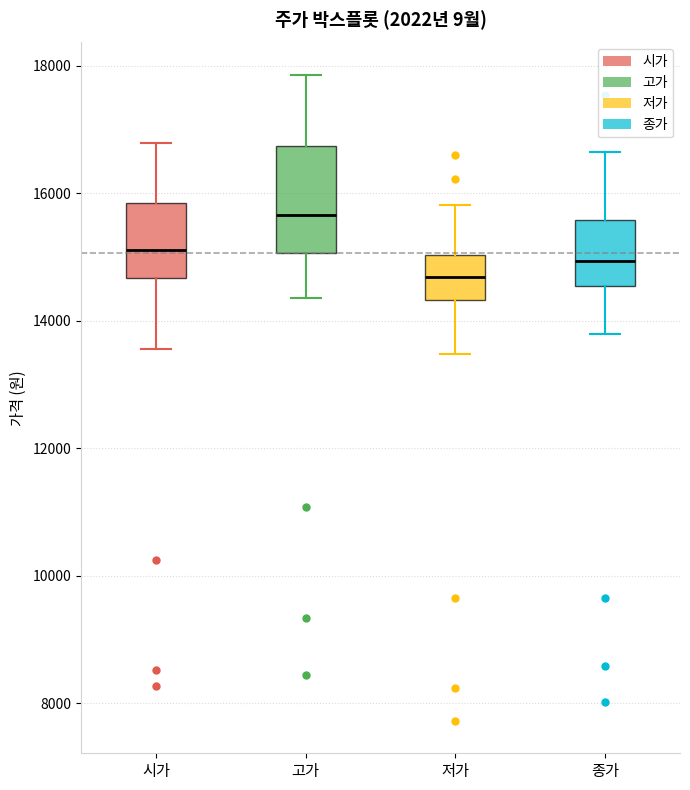

Which box is the tallest, from its lower edge to its upper edge?

고가